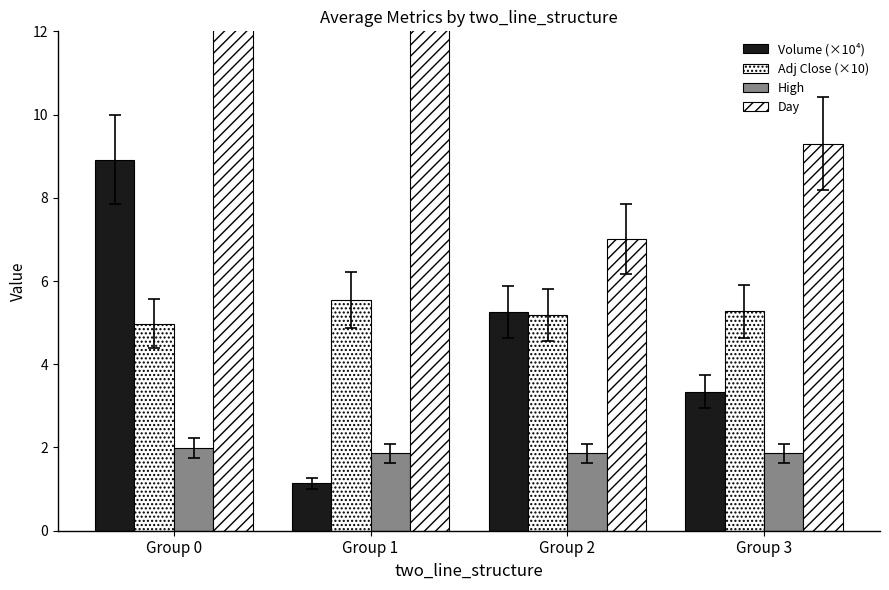

What is the lowest value of the Day series?

7.0